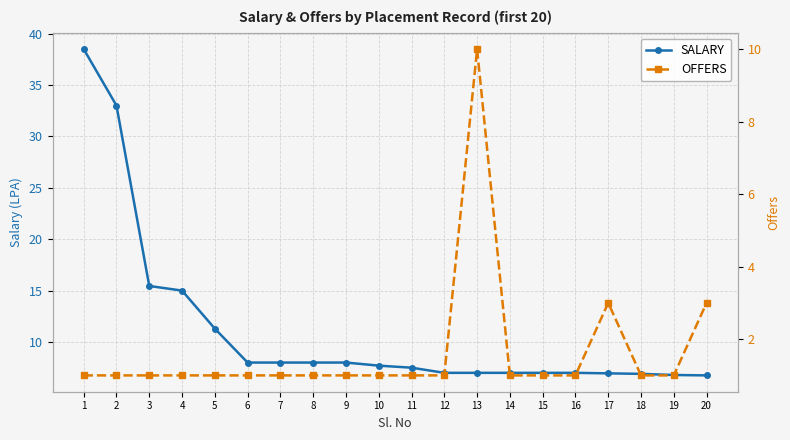

What is the value of the OFFERS point at the 5th from the left?

1.0